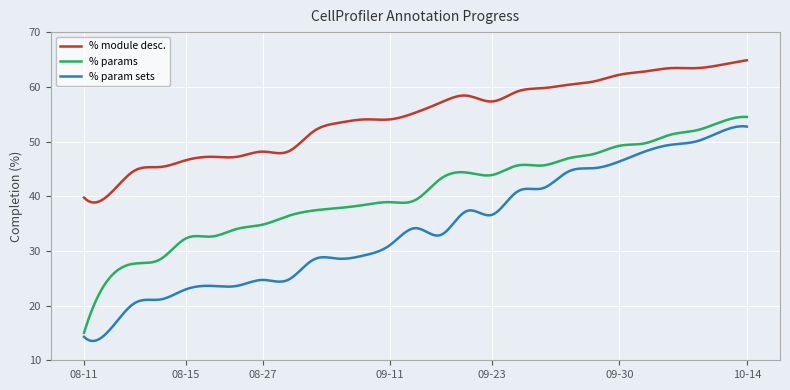

What is the difference between the maximum and minimum values in the % param sets series?

39.3